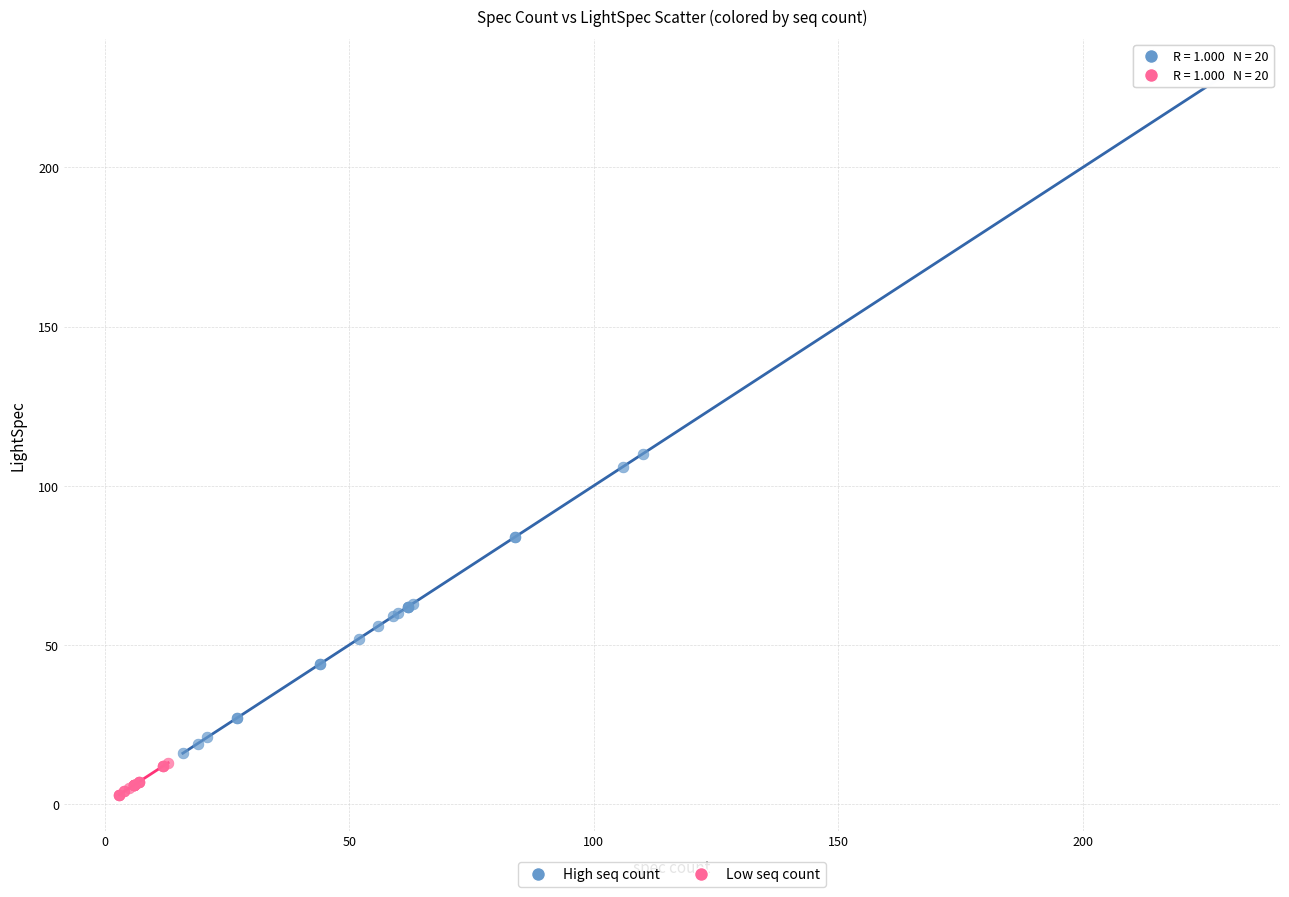

Which series contains the lowest Y value?

Low seq count